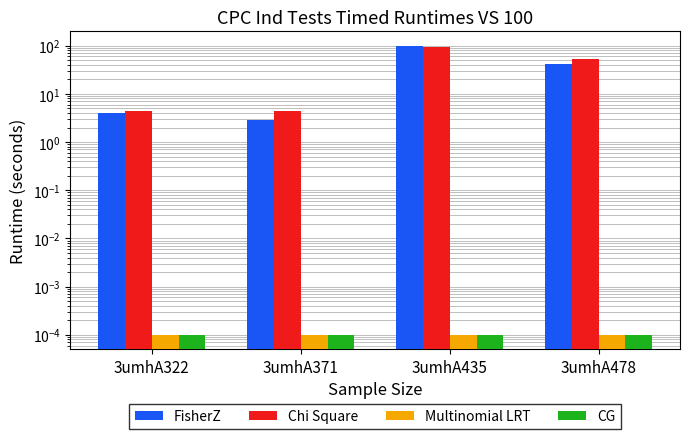

List the labels in order of FisherZ value, smallest first.

3umhA371, 3umhA322, 3umhA478, 3umhA435